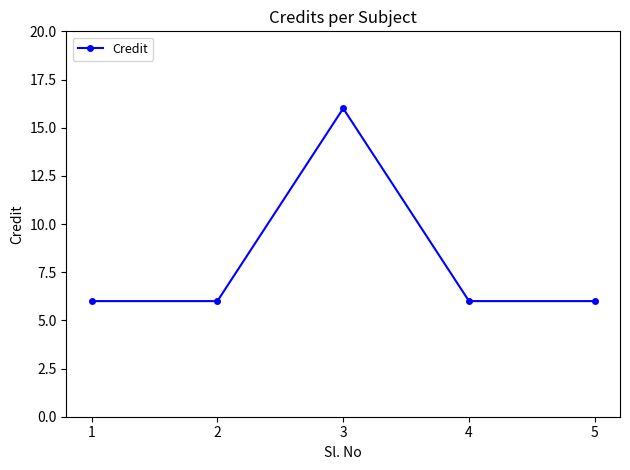

True or false: there are more than 0 points higher than both neighbors.

True